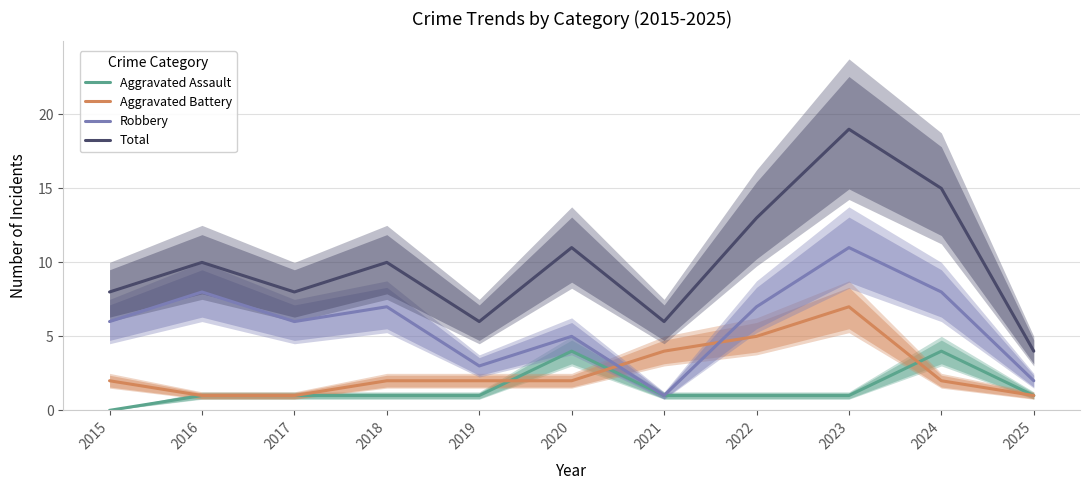

What are all the series names shown in the legend?

Aggravated Assault, Aggravated Battery, Robbery, Total